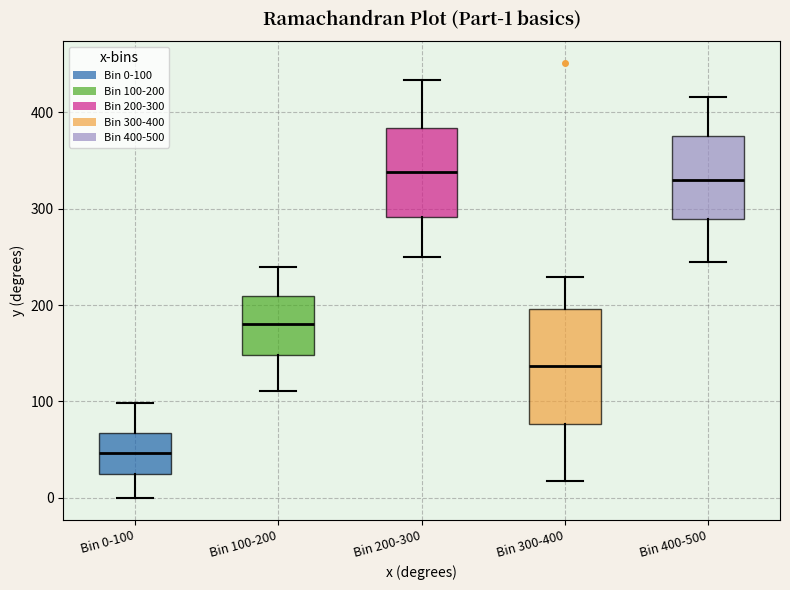

Which box's median line is the lowest?

Bin 0-100